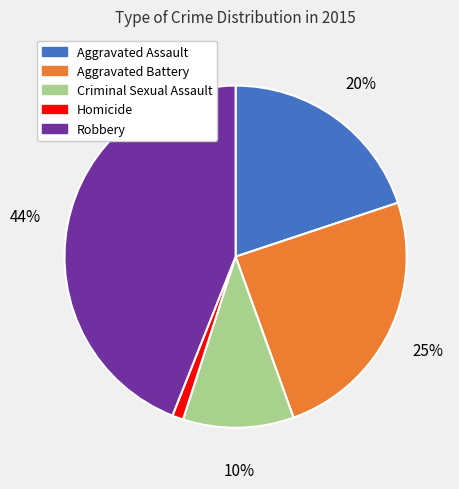

How many slices are in this pie chart?

5